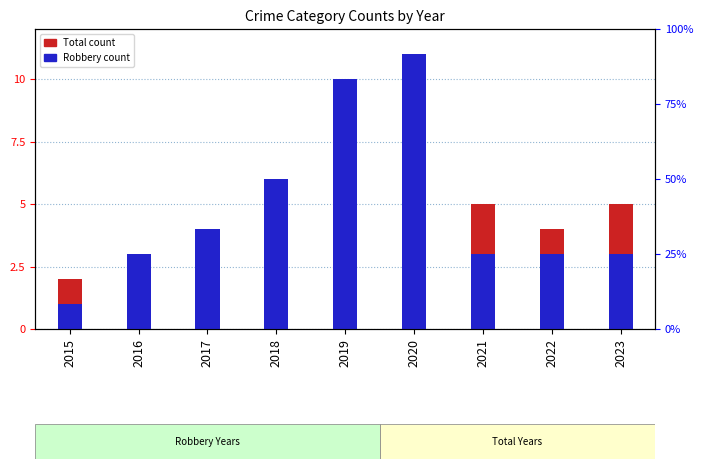

True or false: Robbery has a value of 6 at 2018.

True